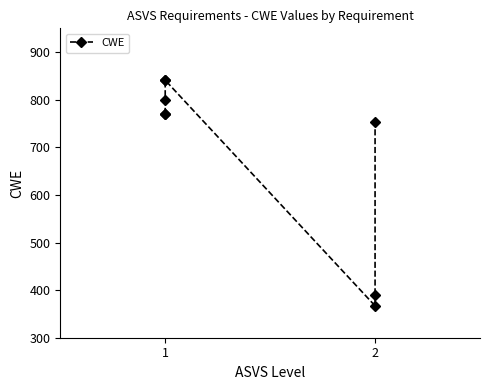

True or false: there are more than 2 points higher than both neighbors.

False